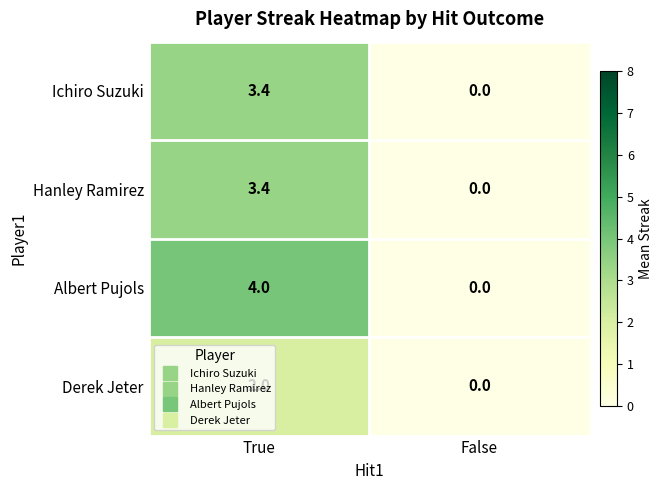

What is the sum of the Hanley Ramirez values at False and True?

3.4